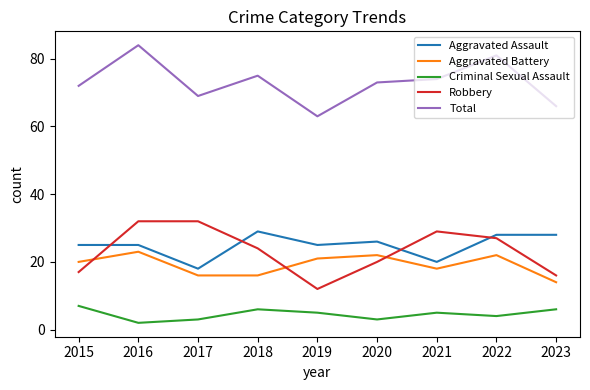

Read the Criminal Sexual Assault value at 2022.

4